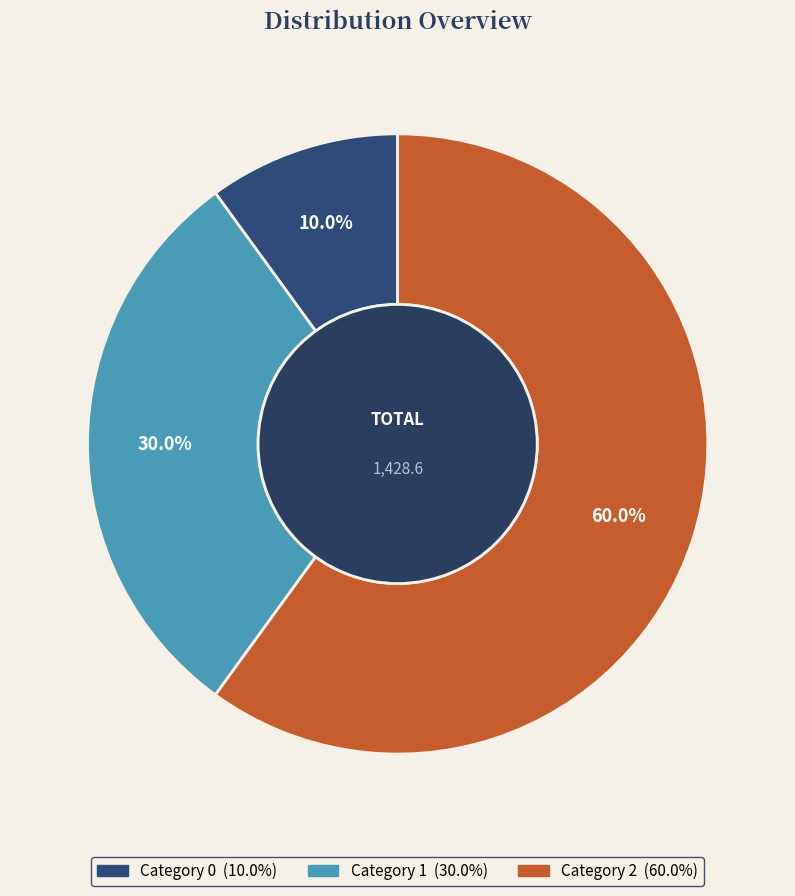

Is there a majority slice in this chart?

Yes